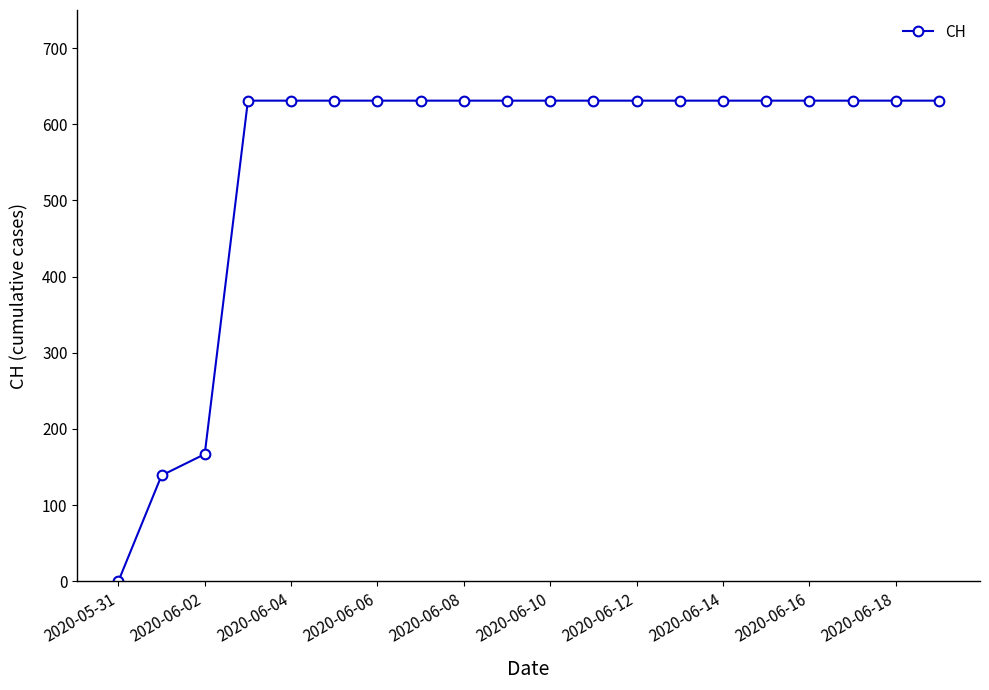

How many values are above zero?

19